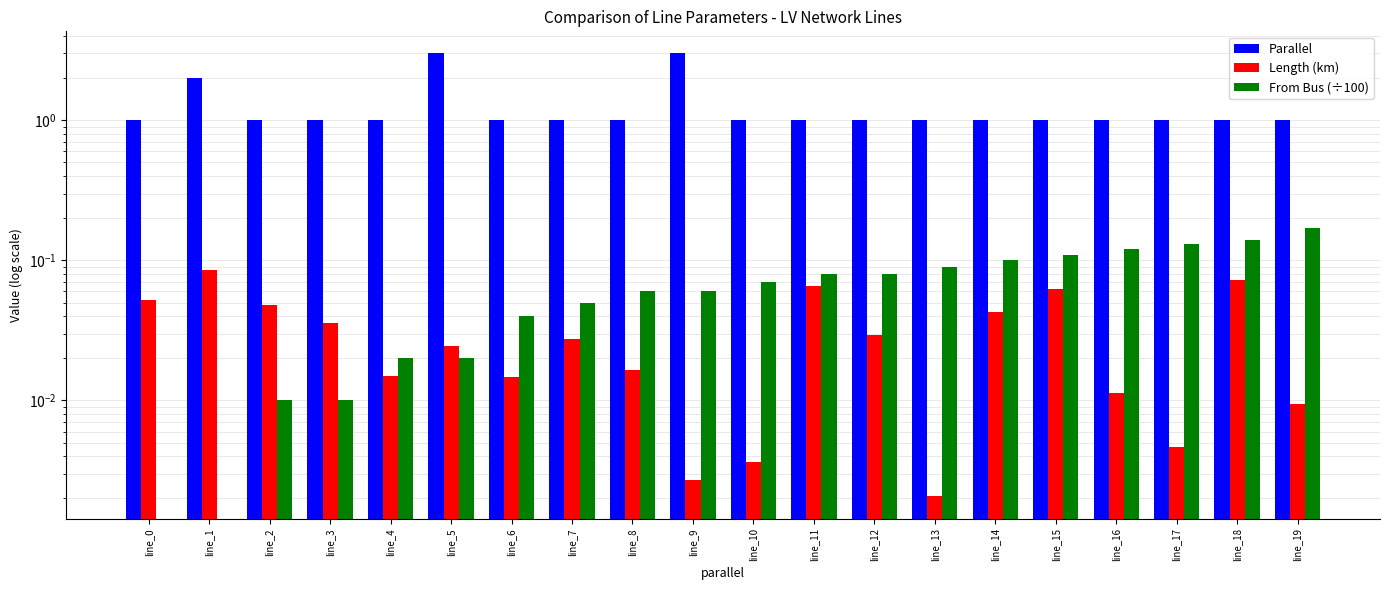

True or false: From Bus (÷100) has a value of 0.1 at line_13.

True